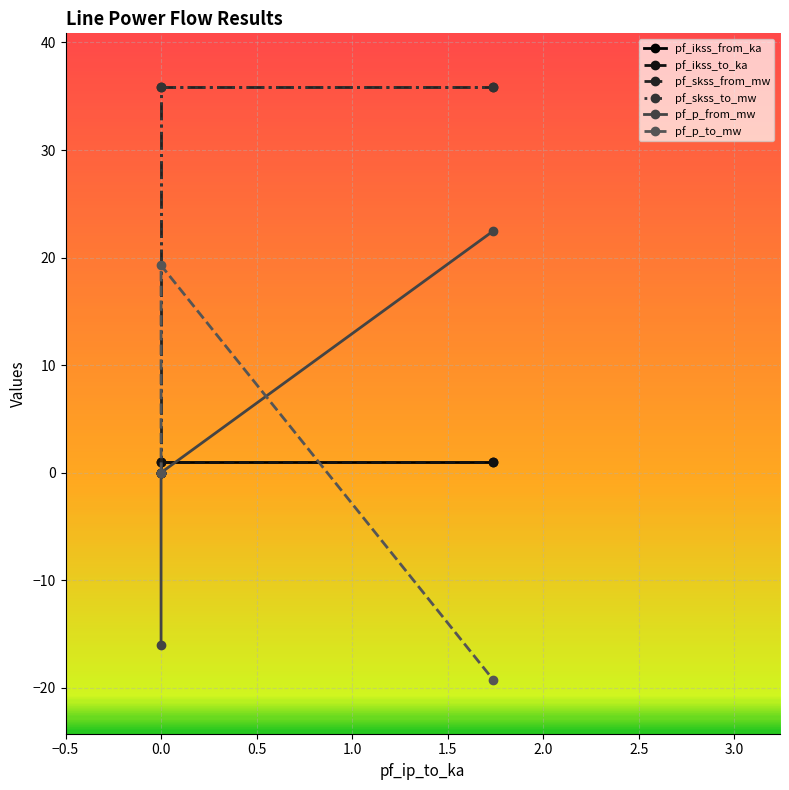

Between Line_0 and Line_2, which series saw the biggest shift?

pf_skss_from_mw